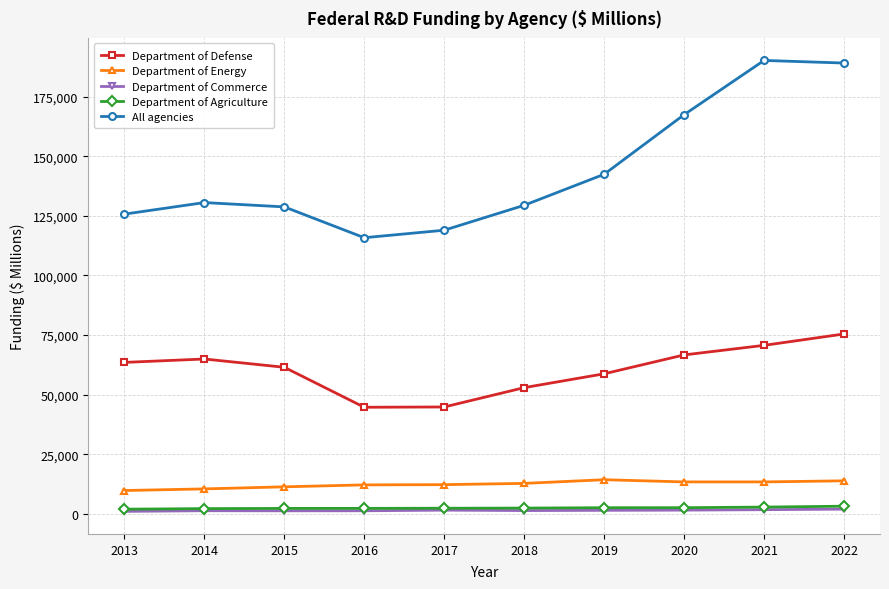

The value of All agencies at 2020 is 167403. True or false?

True